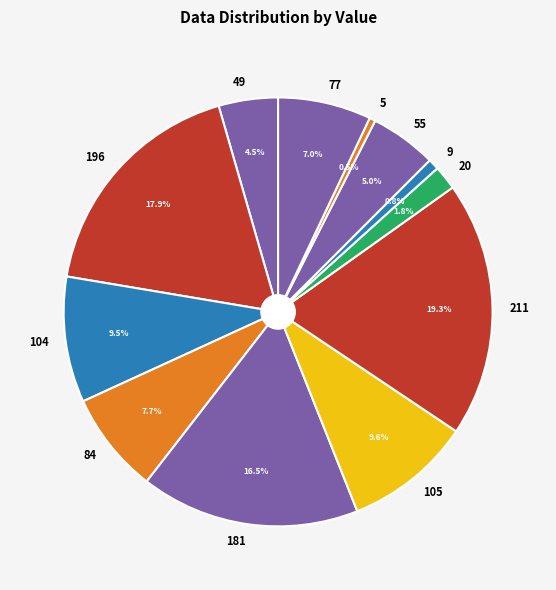

To the nearest percent, what is the difference between the 9 and 104 slice percentages?

9%